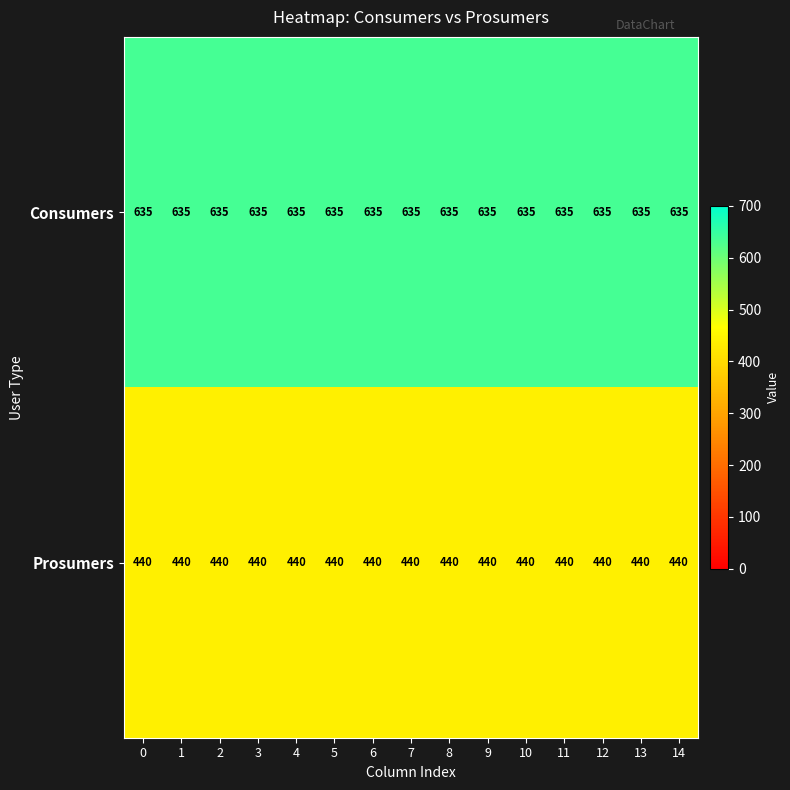

What is the approximate value of Consumers at 1?

635